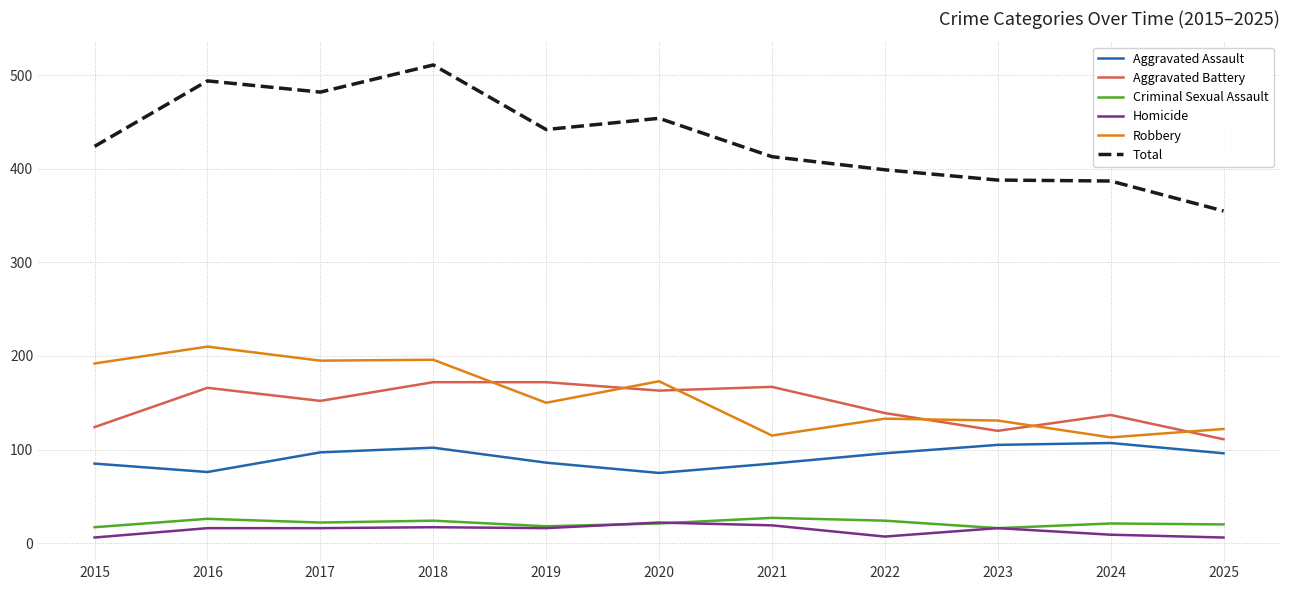

How many lines are shown in the chart?

6